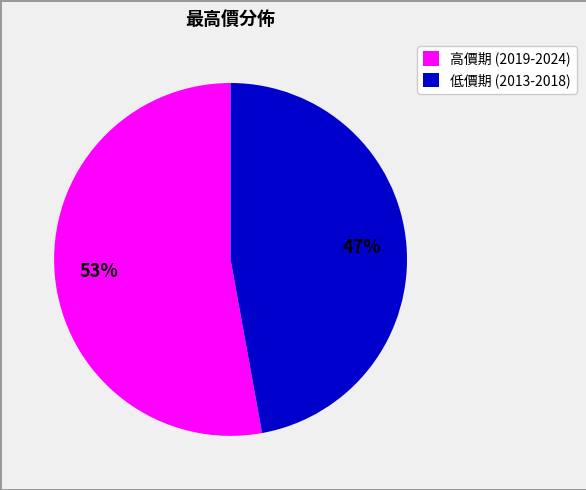

To the nearest percent, what is the difference between the largest and smallest slice percentages?

6%